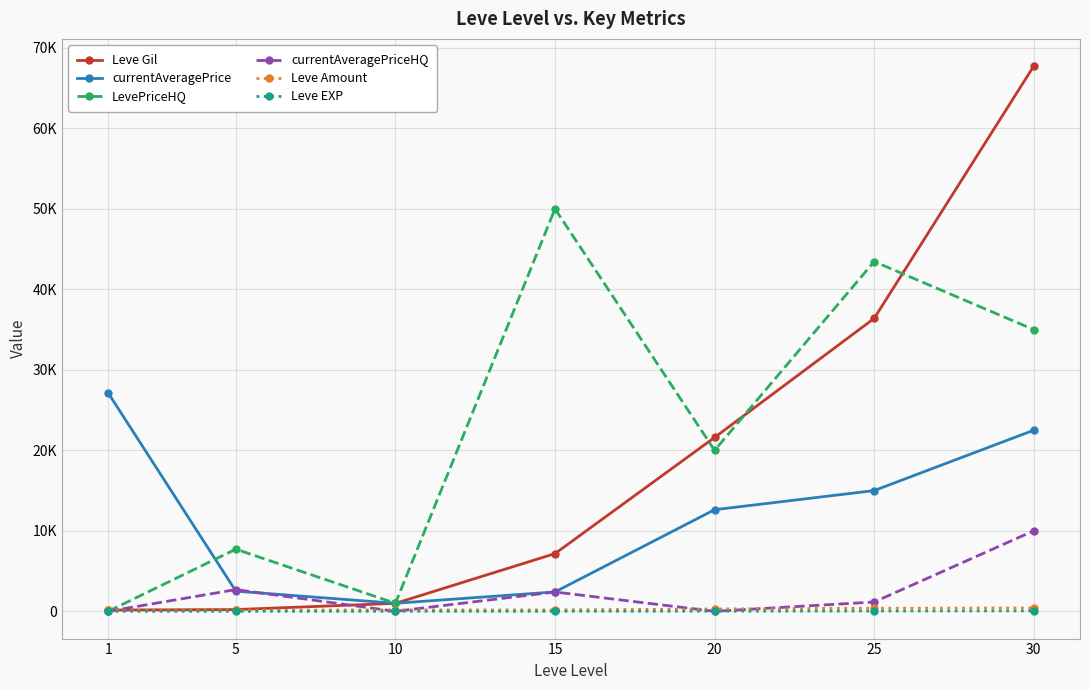

Is it true that currentAveragePrice equals 12624 at 20?

True